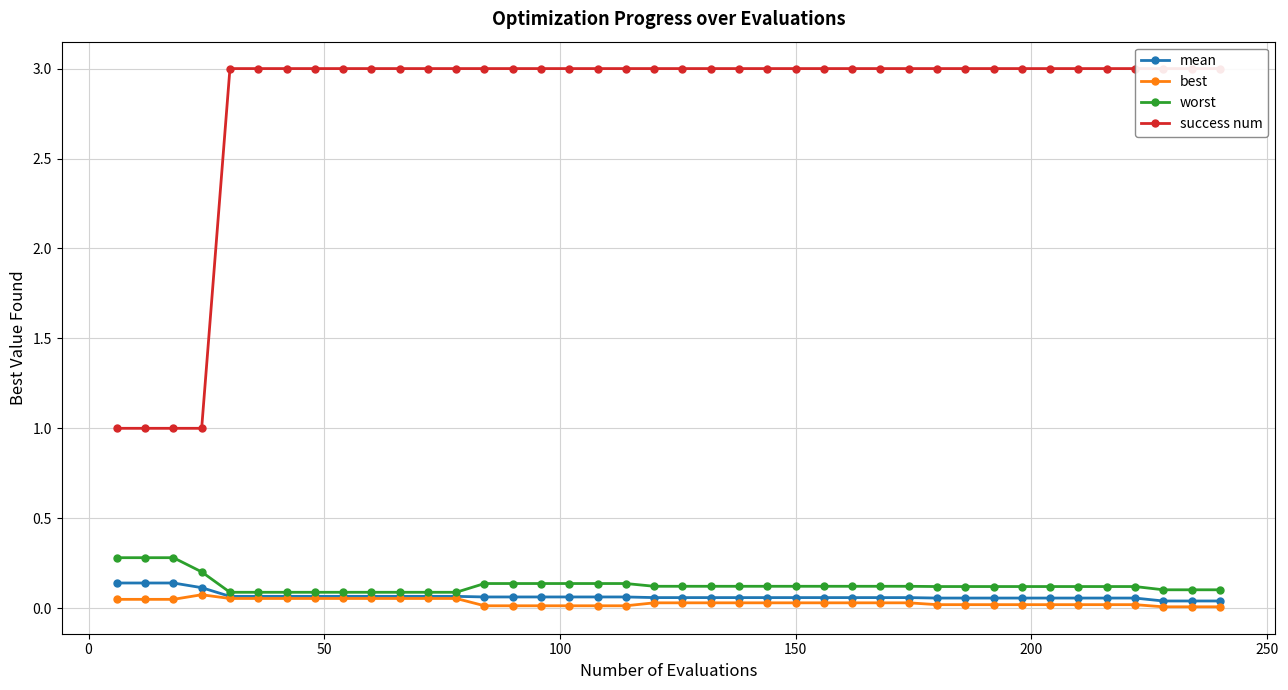

What is the maximum value for worst?

0.3